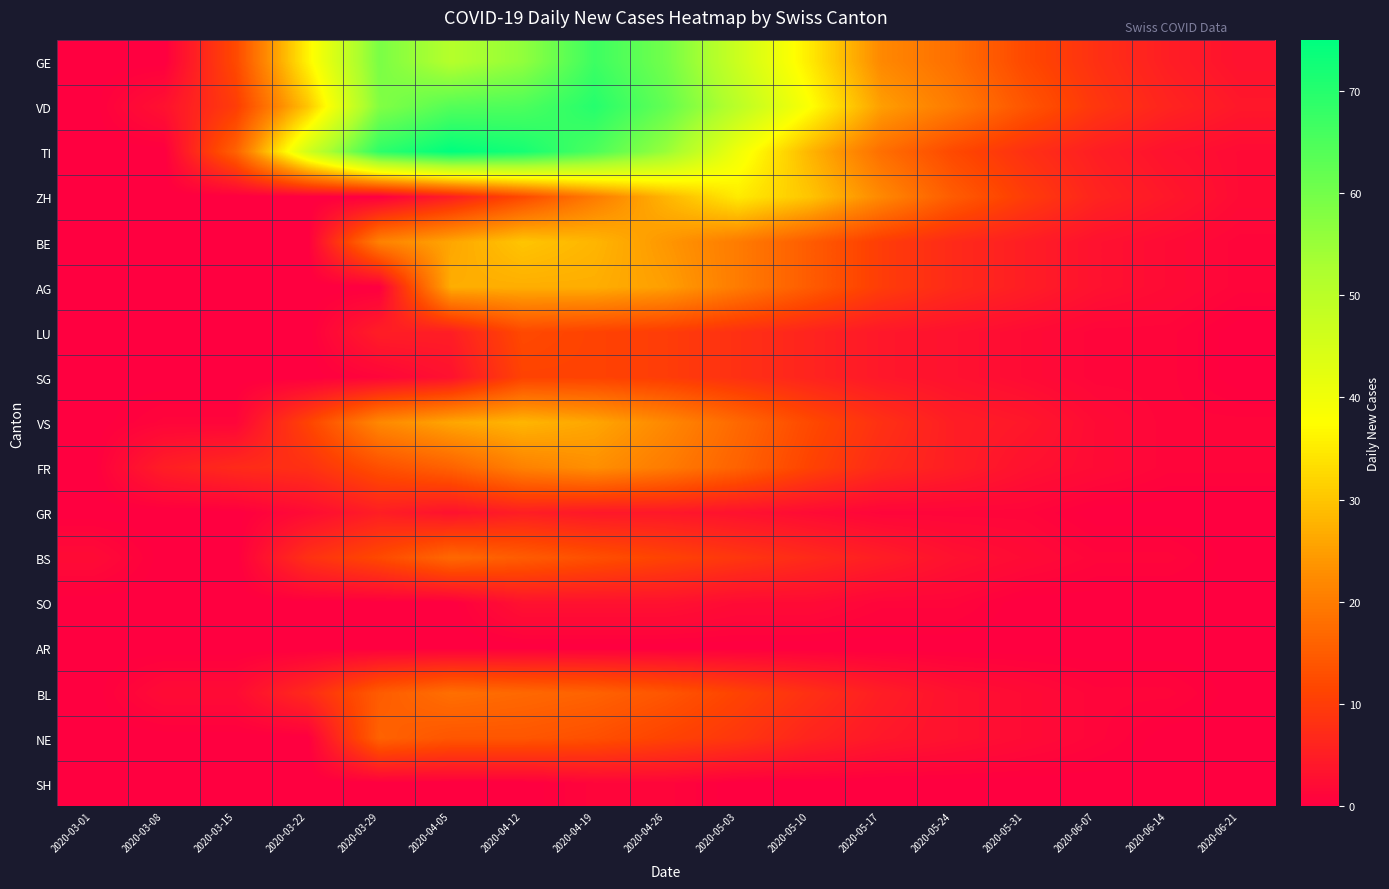

At which category is the sum across all series the highest?

2020-04-19